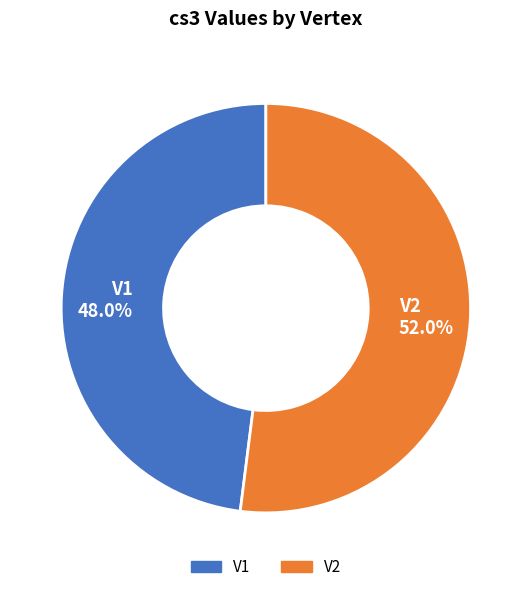

Which category accounts for the majority?

V2